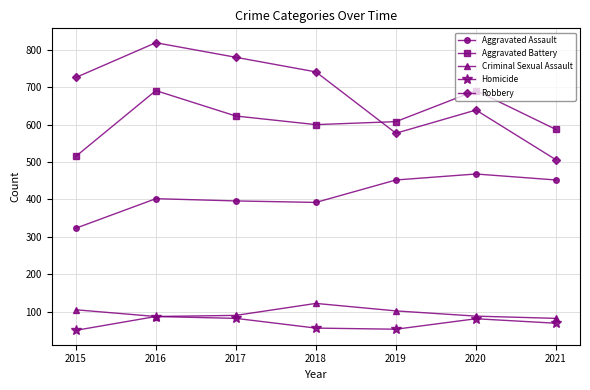

True or false: Criminal Sexual Assault and Robbery intersect in this chart.

False